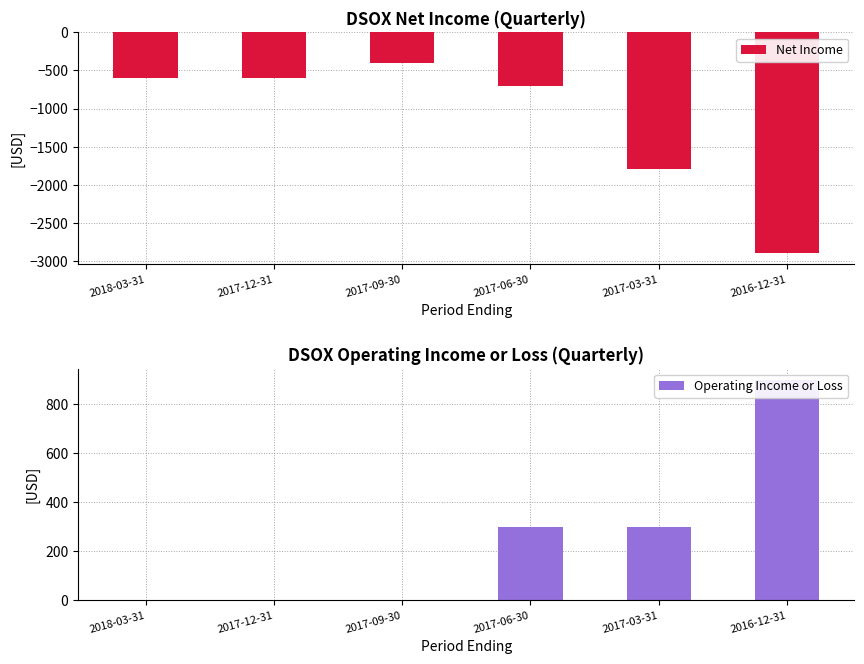

How many data points in Net Income are less than -600?

3